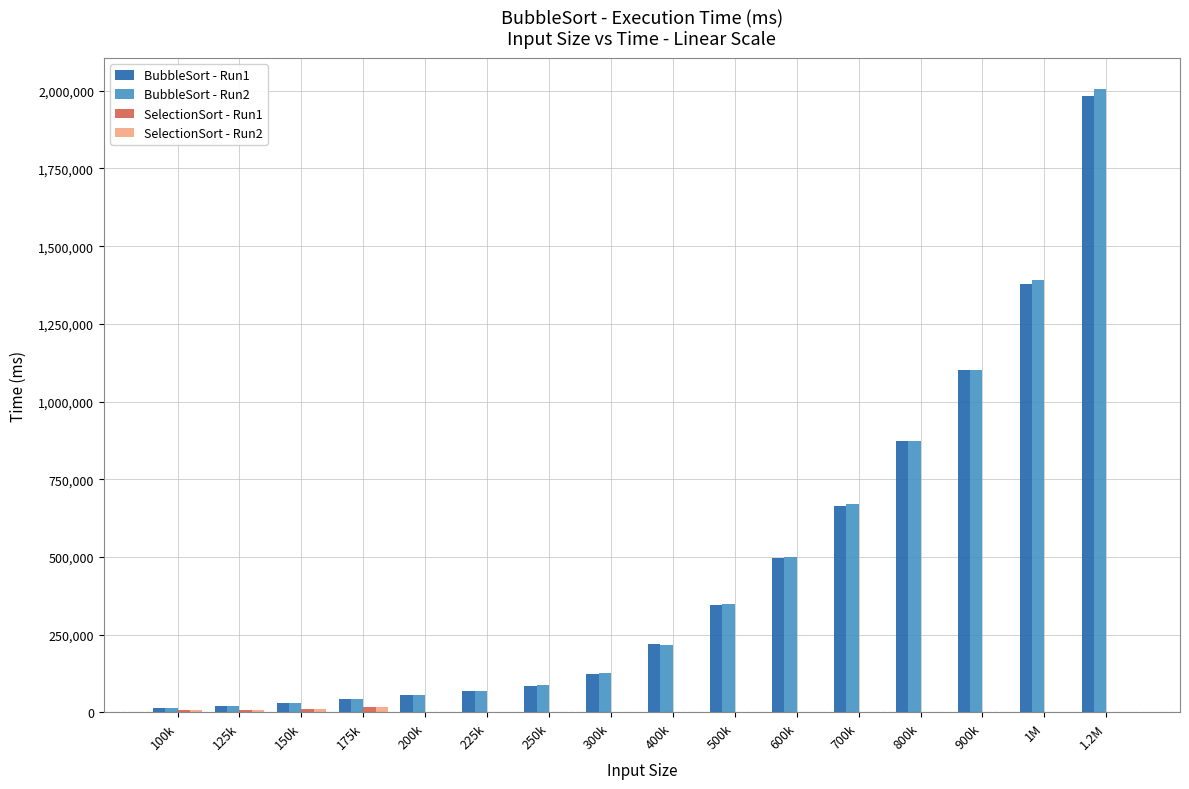

At which category is the sum across all series the highest?

1.2M